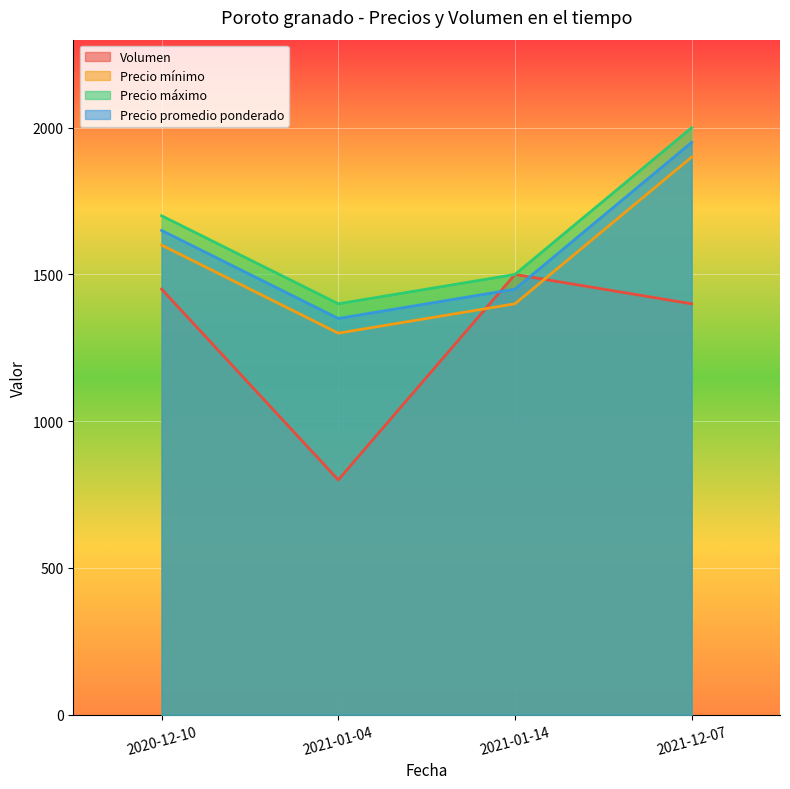

How many lines are shown in the chart?

4